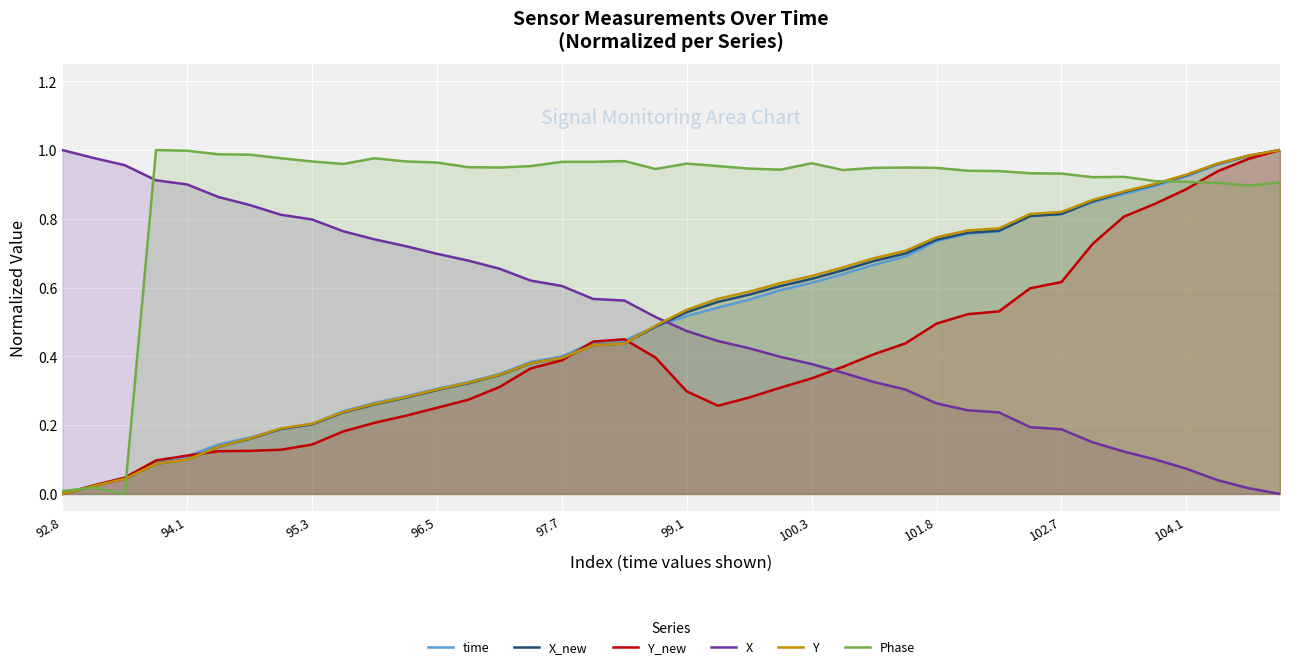

At how many categories does at least one series exceed 0?

40